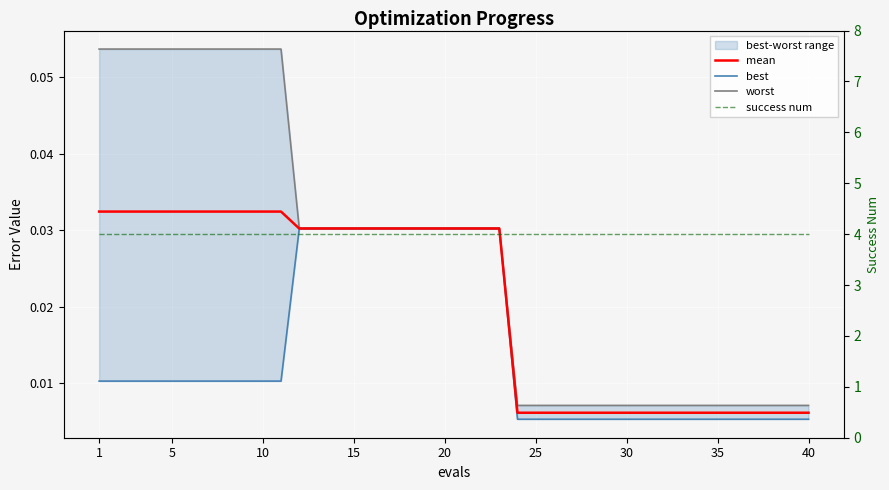

Which series has the widest spread of values?

worst